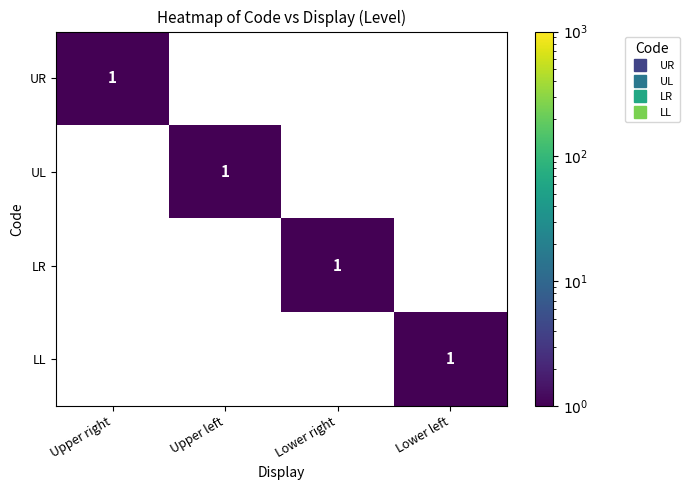

What is the total value across all series at Upper right?

1